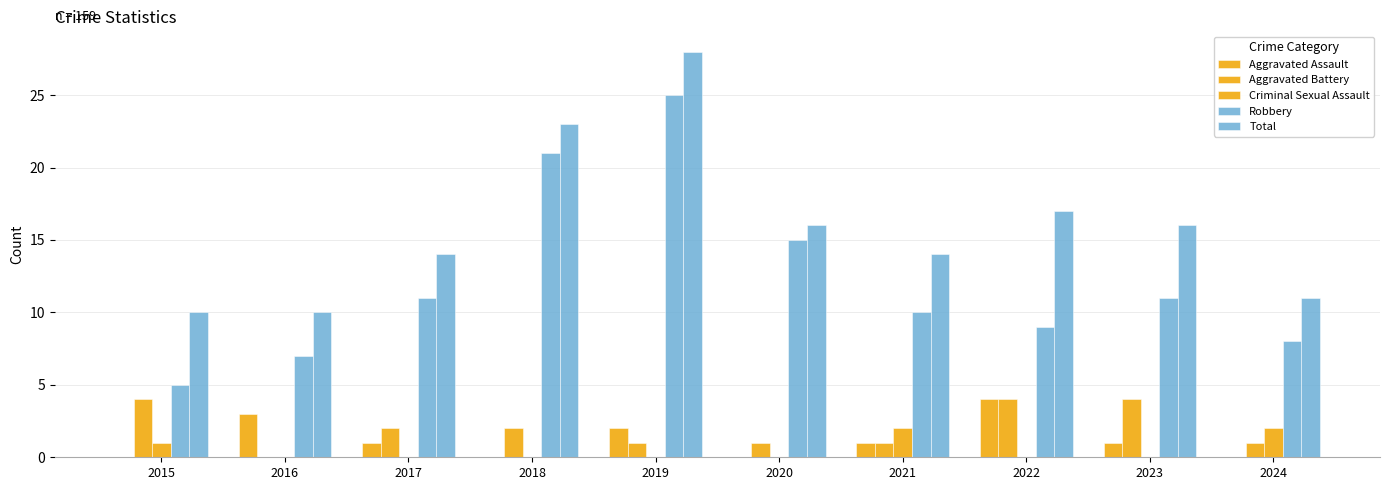

What is the average value of the Total series?

16